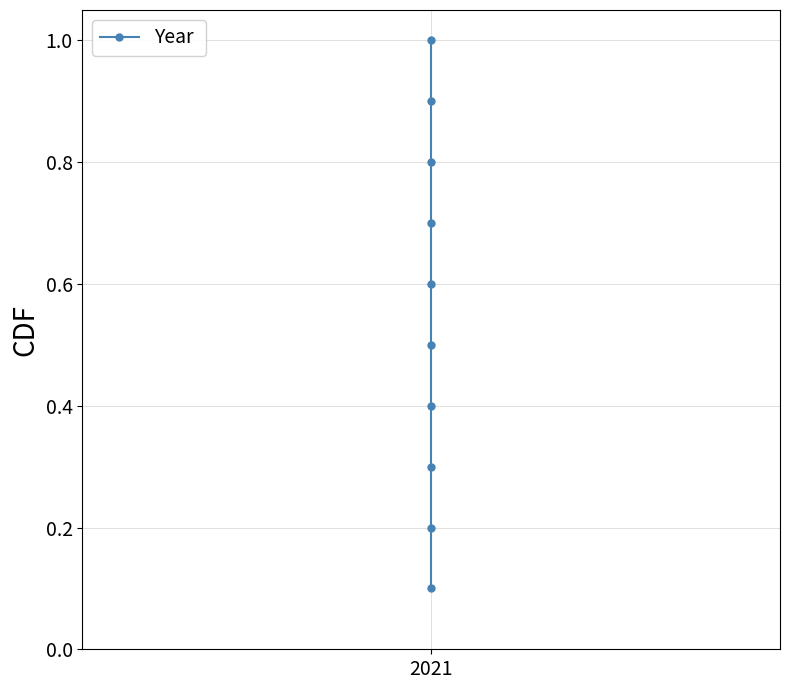

The value at 2021 is 0.4. True or false?

False